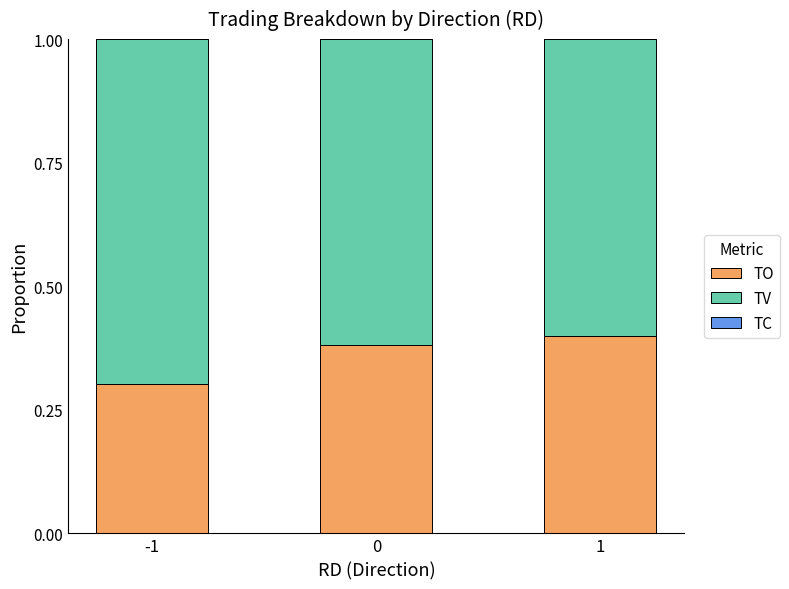

The TO series shows 0.2 at 0. True or false?

False